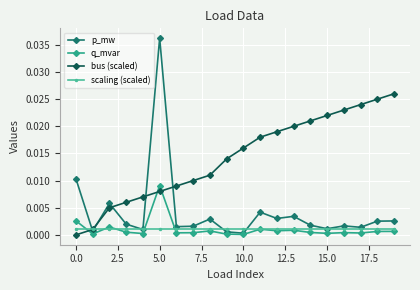

Rank the series by their maximum value, from lowest to highest.

scaling (scaled), q_mvar, bus (scaled), p_mw